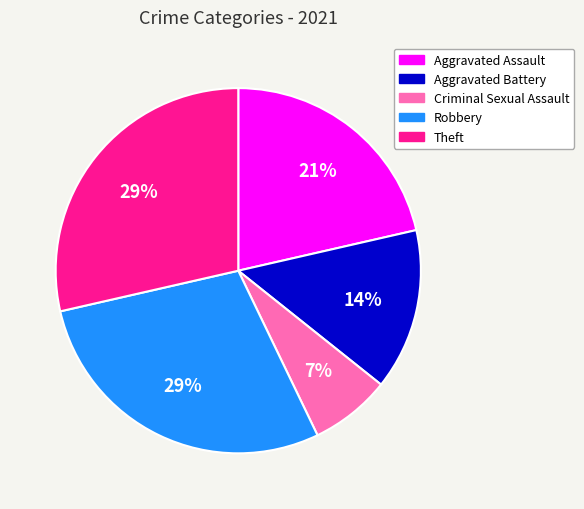

True or false: Aggravated Battery accounts for 14% of the total.

True